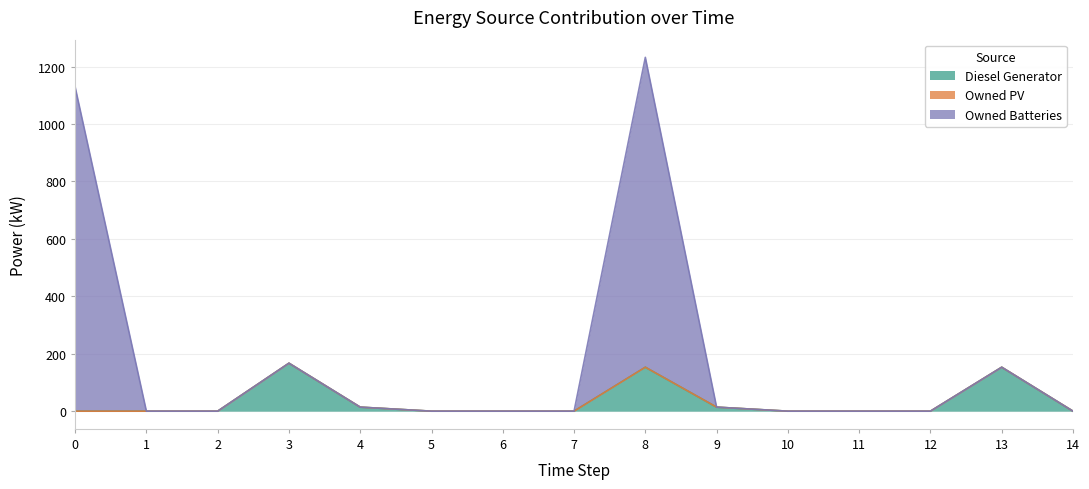

What is the average value of the Diesel Generator series?

33